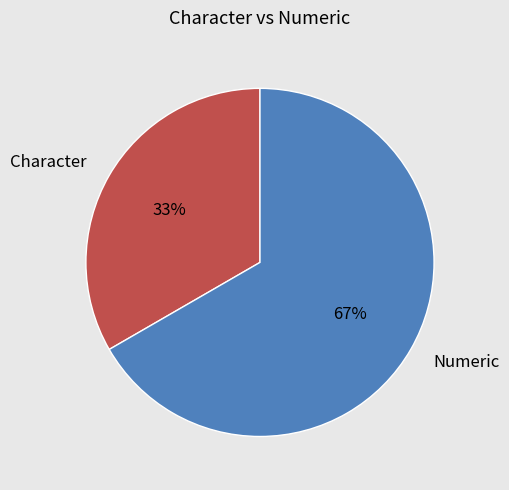

True or false: Character accounts for 33% of the total.

True